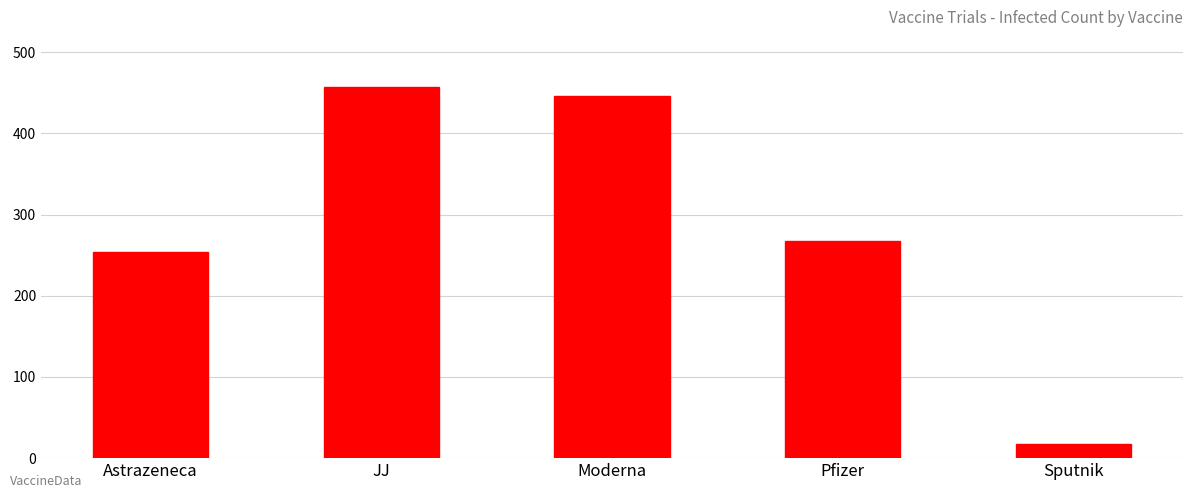

Read the value at JJ, to the nearest 10.

460